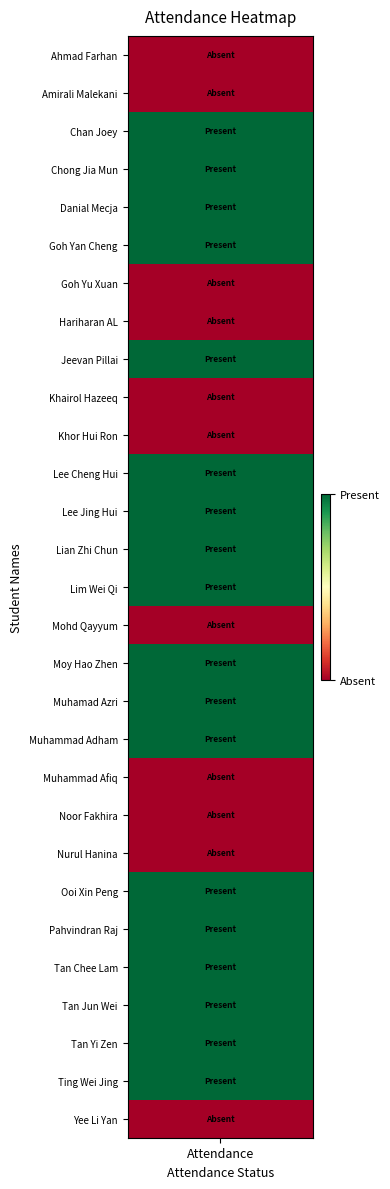

What is the difference between the maximum and second lowest values?

1